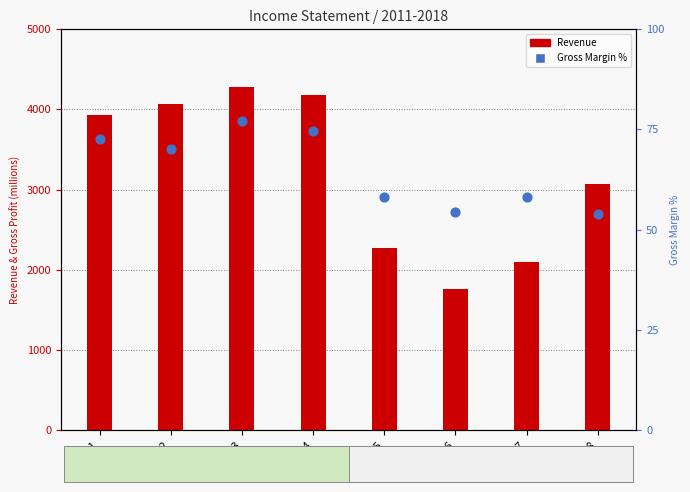

Which series reaches the maximum Y coordinate?

Revenue